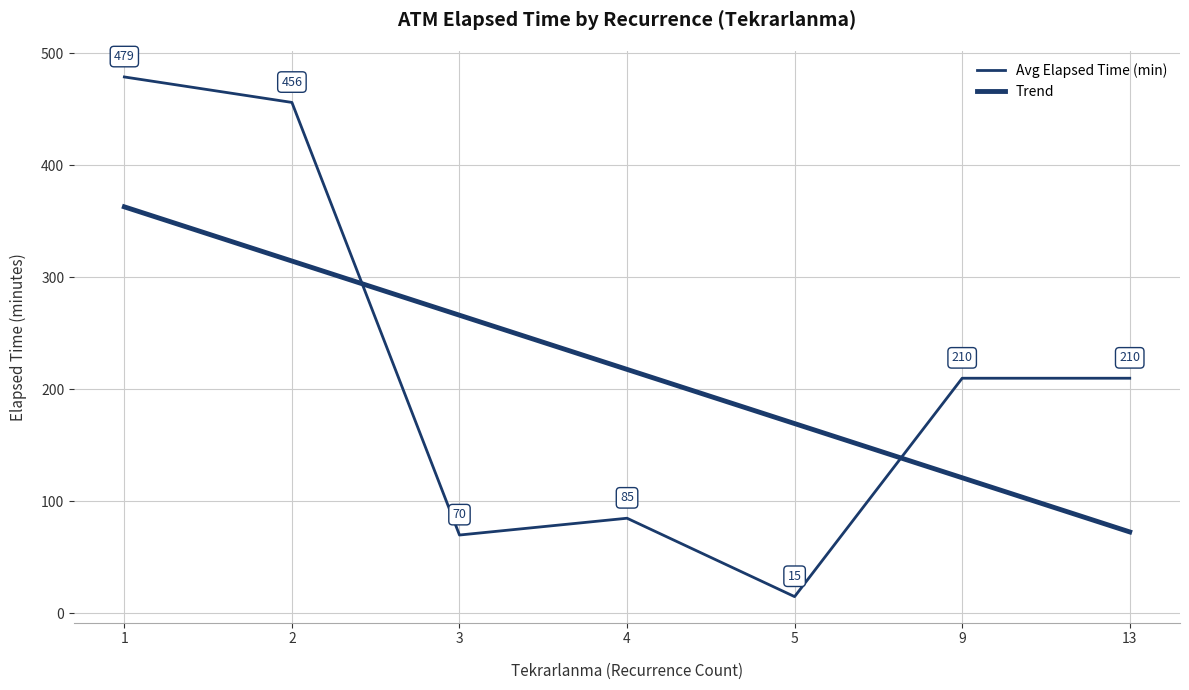

Is this an area chart (filled region under the line)?

No